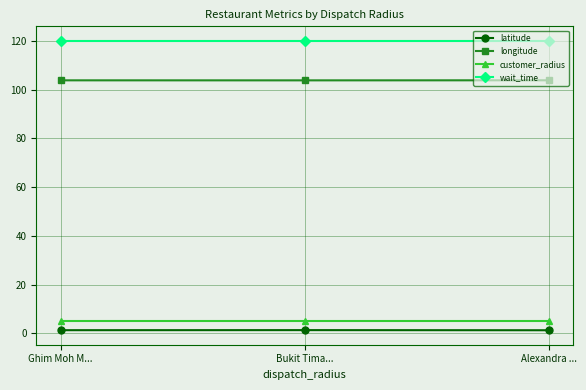

True or false: wait_time has a value of 191.2 at Ghim Moh M....

False